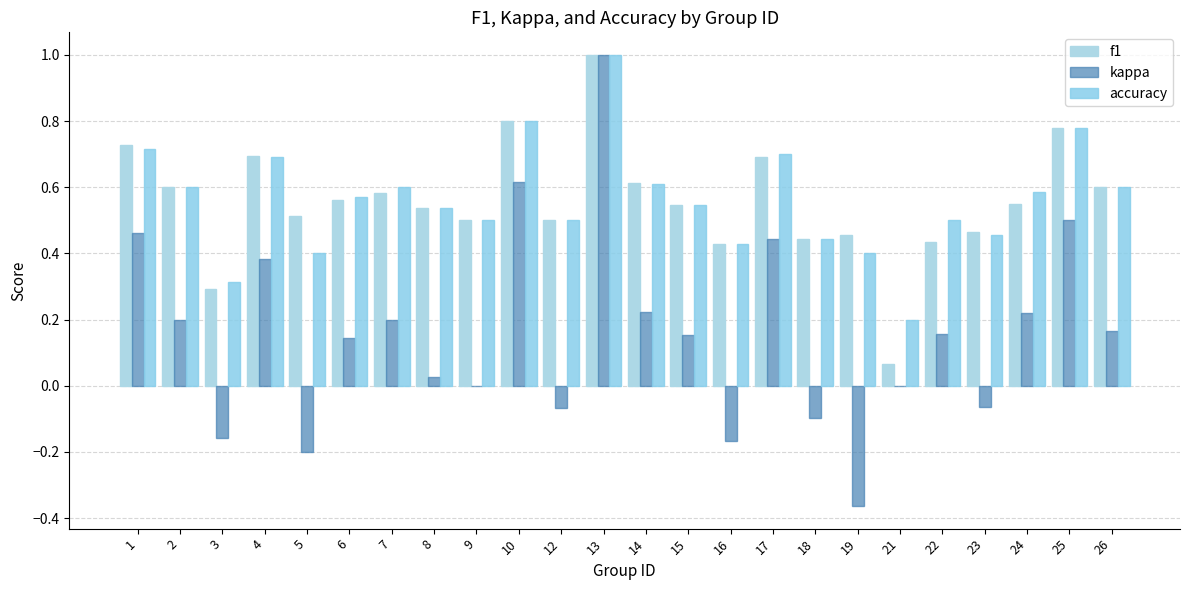

At 17, list the series in order from largest to smallest.

accuracy, f1, kappa